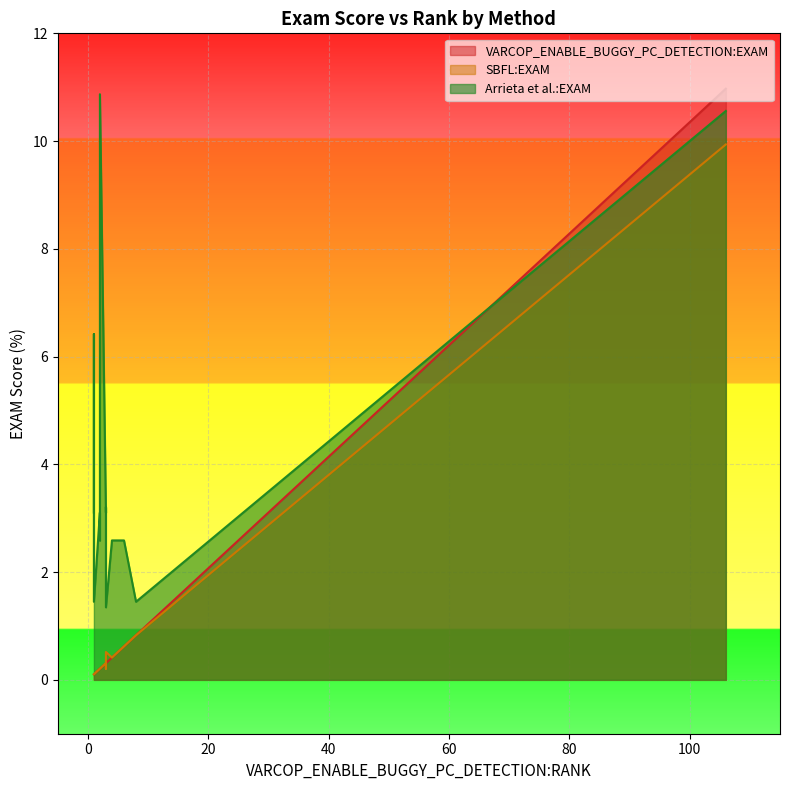

What is the approximate value of Arrieta et al.:EXAM at 3?

1.3